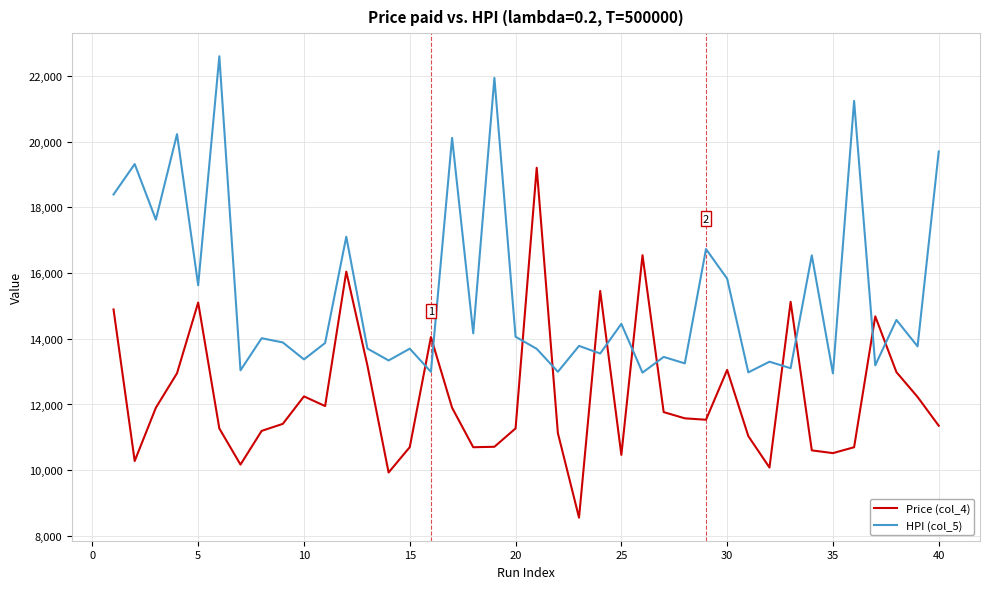

Rank the series by their maximum value, from highest to lowest.

HPI (col_5), Price (col_4)